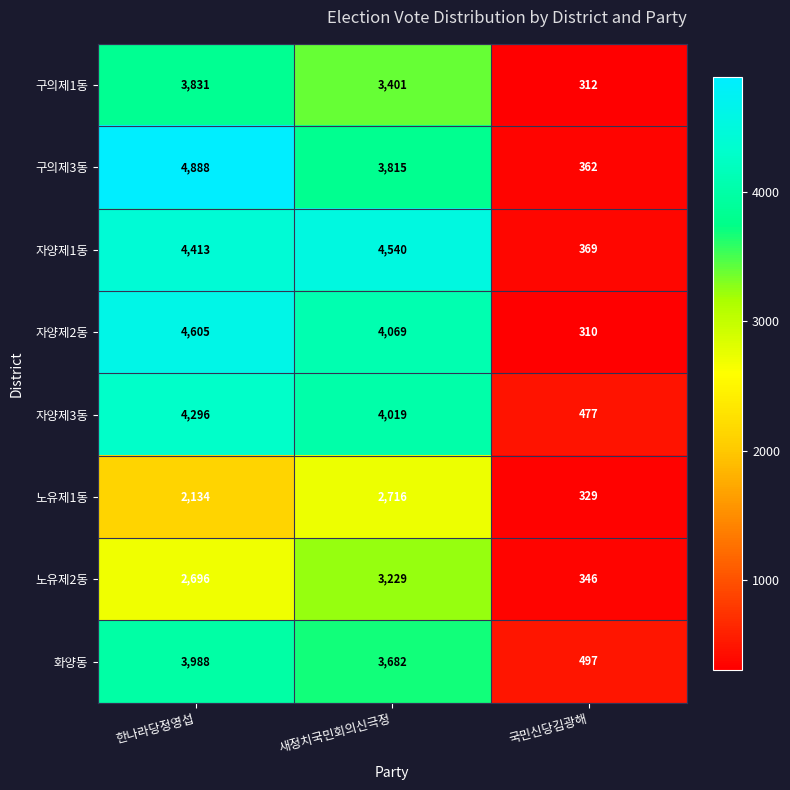

Reading left to right, list all the values displayed in this chart.

구의제1동: 3831	3401	312
구의제3동: 4888	3815	362
자양제1동: 4413	4540	369
자양제2동: 4605	4069	310
자양제3동: 4296	4019	477
노유제1동: 2134	2716	329
노유제2동: 2696	3229	346
화양동: 3988	3682	497